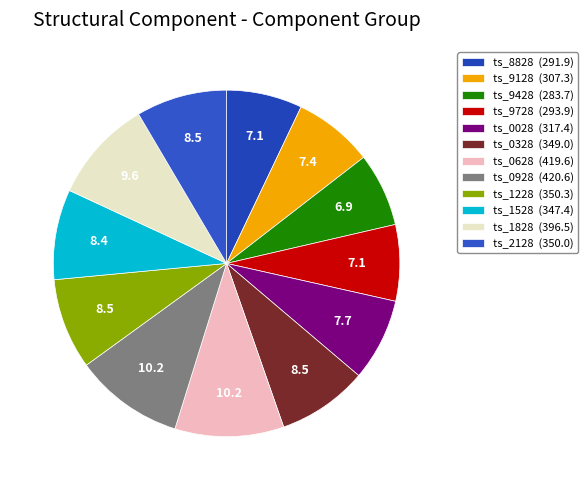

How many slices are in this pie chart?

12